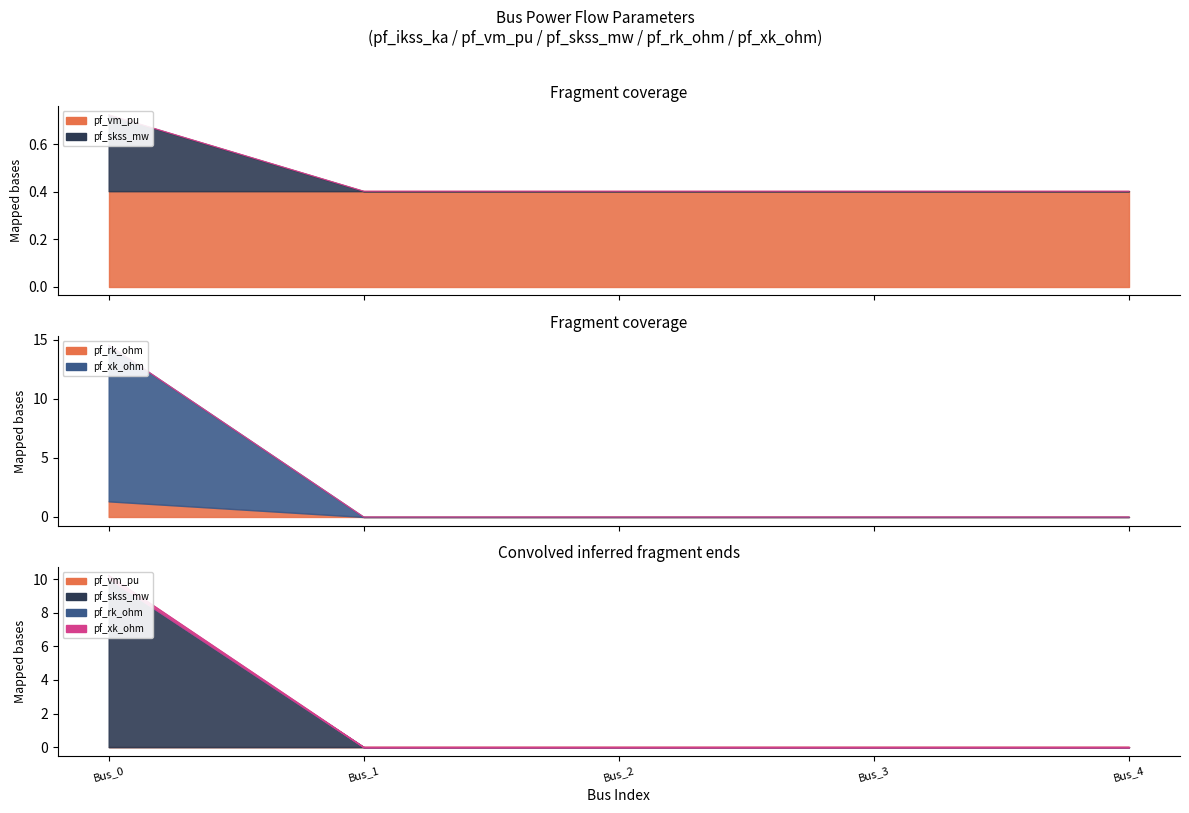

Which label corresponds to the smallest value in the chart?

Bus_1